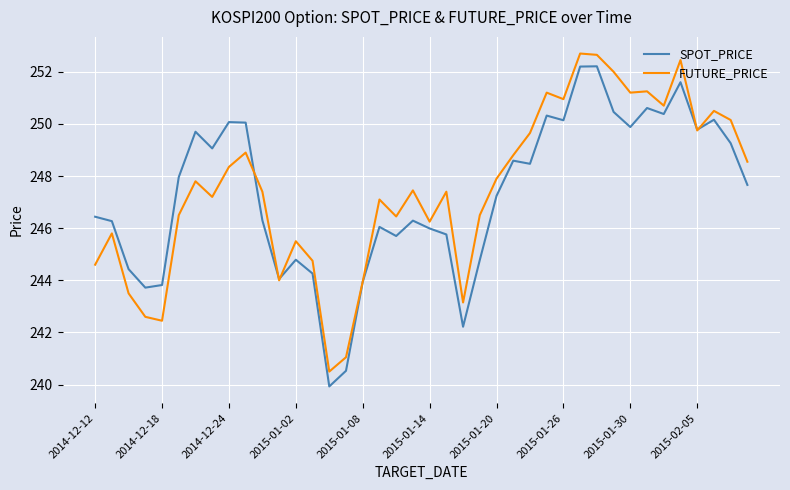

What is the minimum value for SPOT_PRICE?

239.9